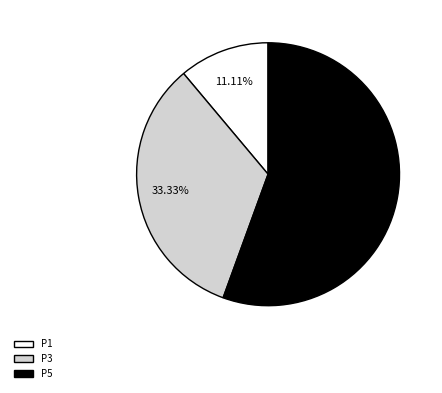

How many segments does this pie chart have?

3